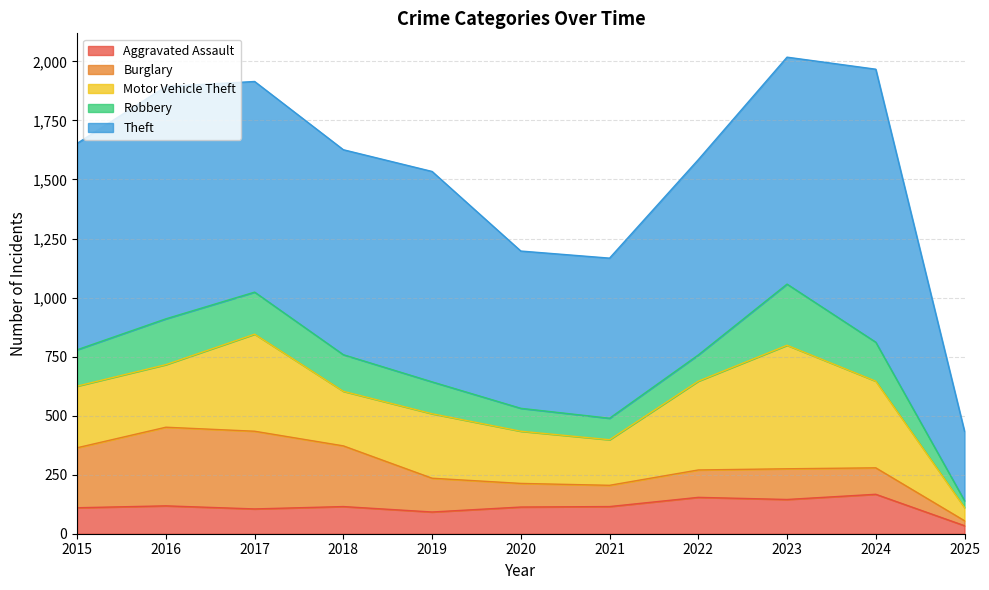

Which series has the largest total across all categories?

Theft